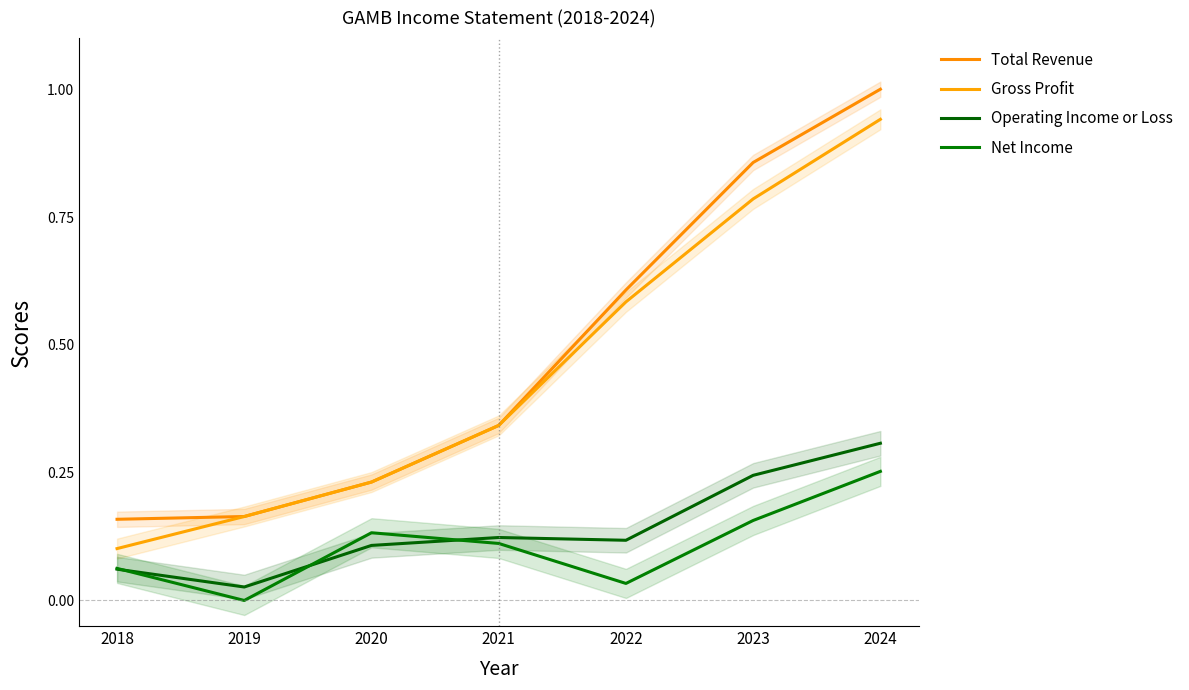

Reading left to right, extract all data points from this chart.

Total Revenue: 2018=0.2	2019=0.2	2020=0.2	2021=0.3	2022=0.6	2023=0.9	2024=1.0
Gross Profit: 2018=0.1	2019=0.2	2020=0.2	2021=0.3	2022=0.6	2023=0.8	2024=0.9
Operating Income or Loss: 2018=0.1	2019=0.0	2020=0.1	2021=0.1	2022=0.1	2023=0.2	2024=0.3
Net Income: 2018=0.1	2019=0.0	2020=0.1	2021=0.1	2022=0.0	2023=0.2	2024=0.3